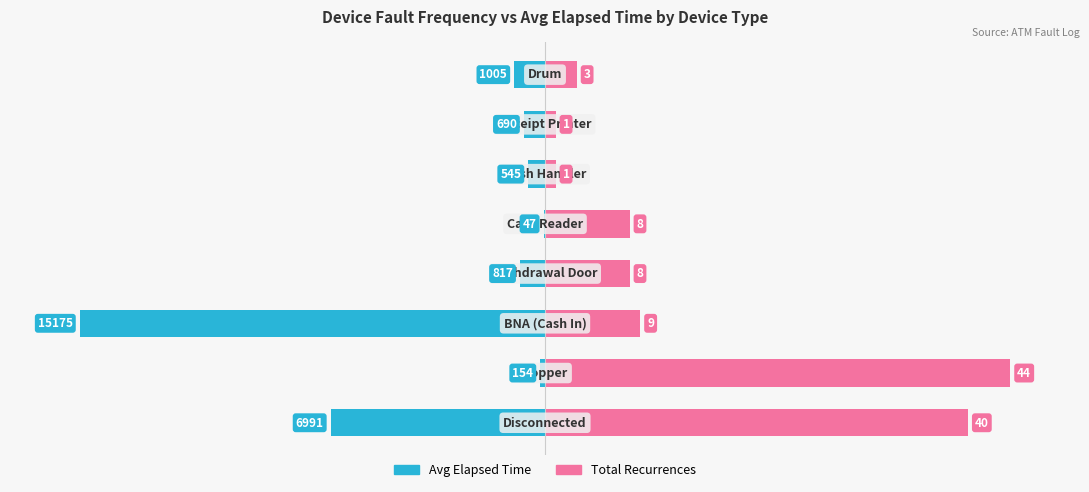

List the series in order of their peak value, lowest first.

Avg Elapsed Time (normalized), Total Recurrences (normalized)